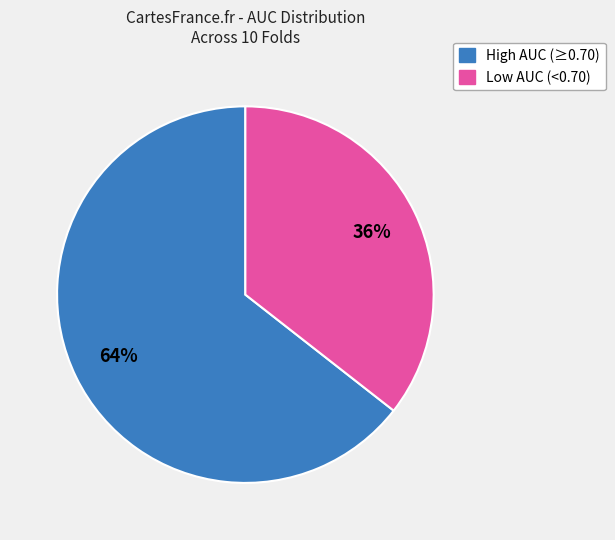

Does any single category account for the majority?

Yes